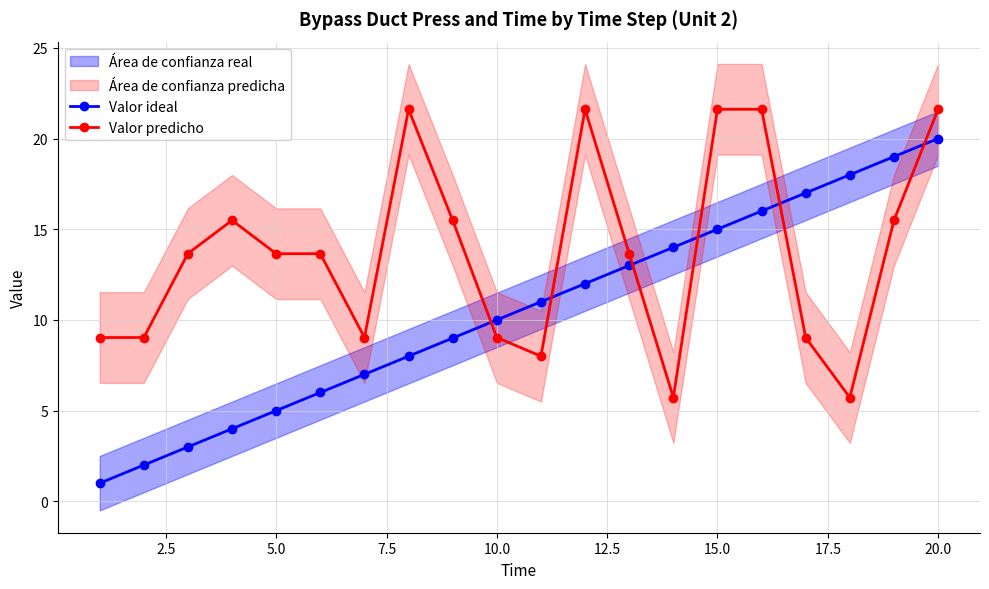

What is the highest value of the Valor predicho series?

21.6